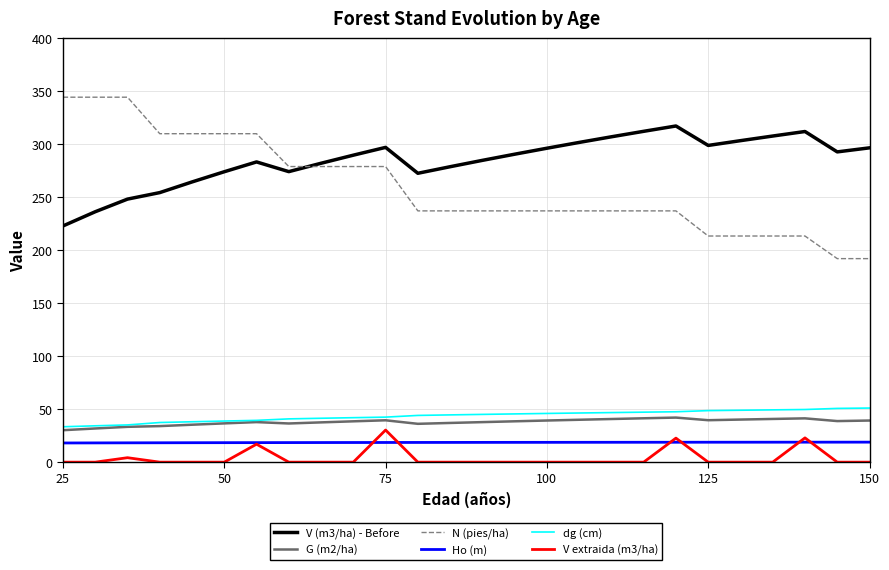

What is the maximum value for N (pies/ha)?

344.2